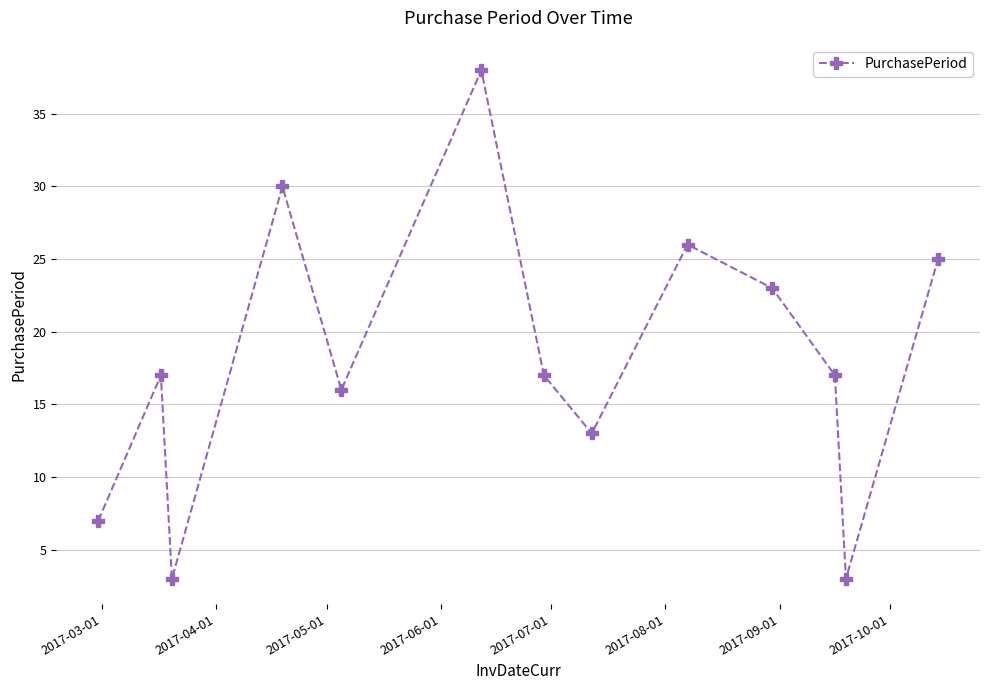

What is the value of the 9th point from the left?

26